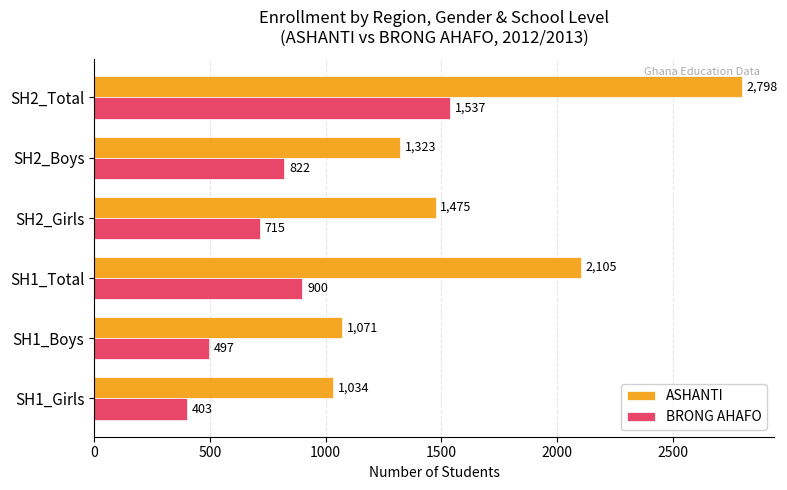

How many series are shown in this chart?

2